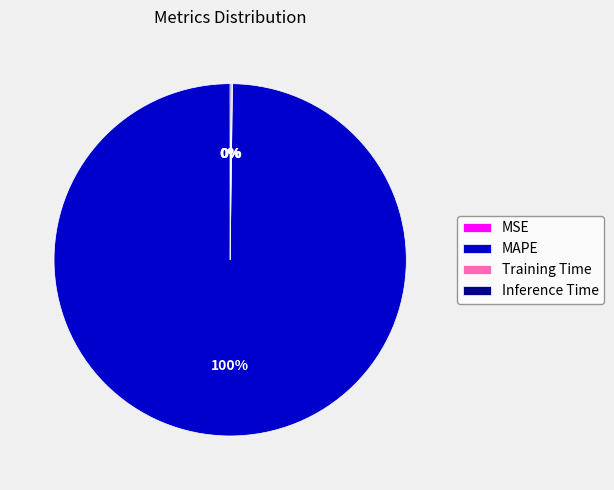

Is there any slice that represents more than half of the pie?

Yes